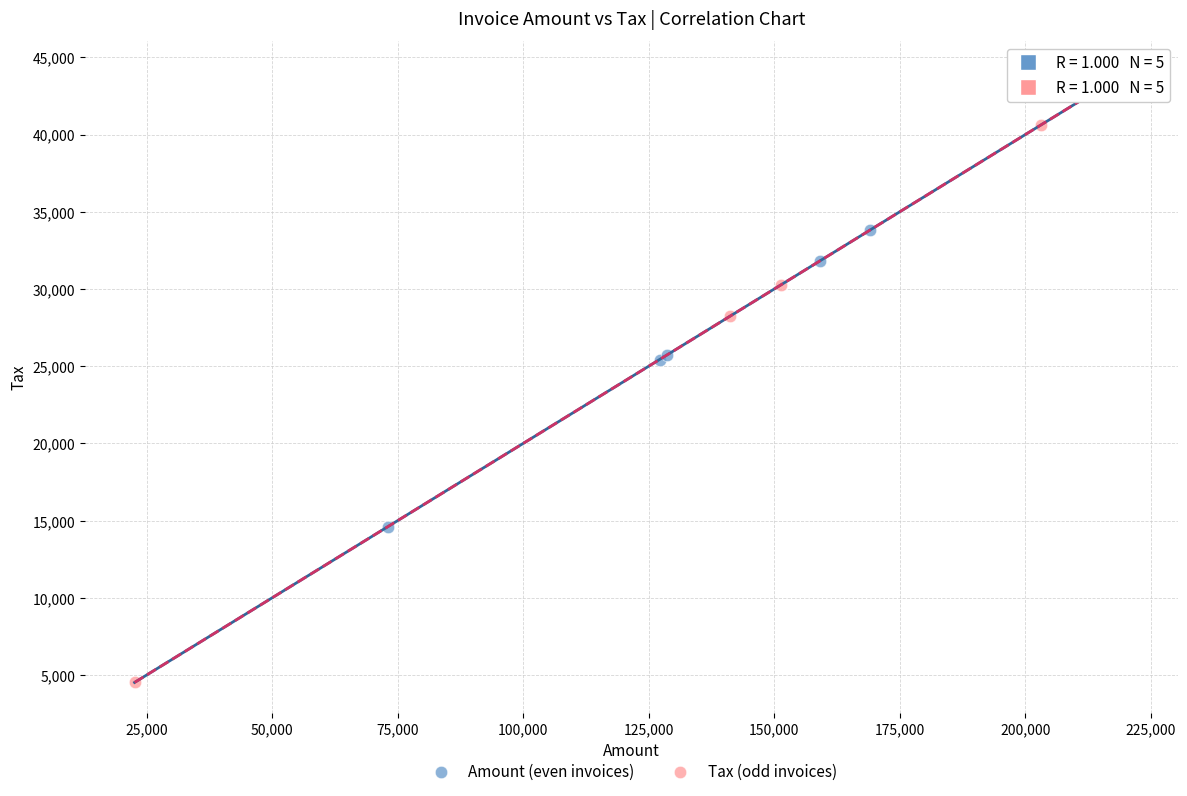

Which series has the largest Y range (max minus min)?

Tax (odd invoices)